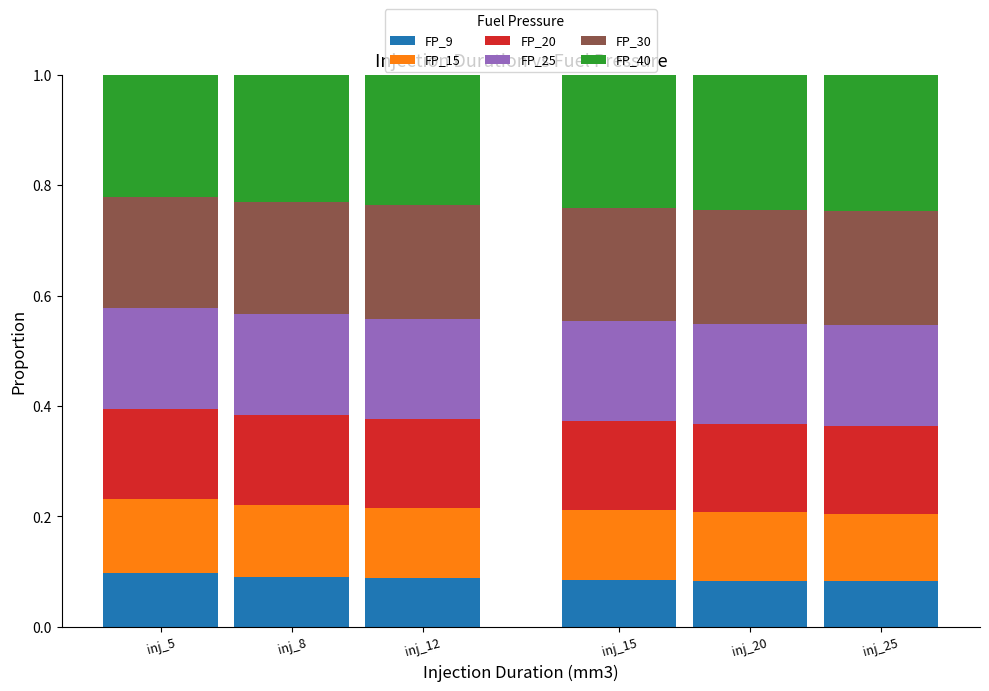

Is it true that FP_9 equals 0.0 at inj_15?

False